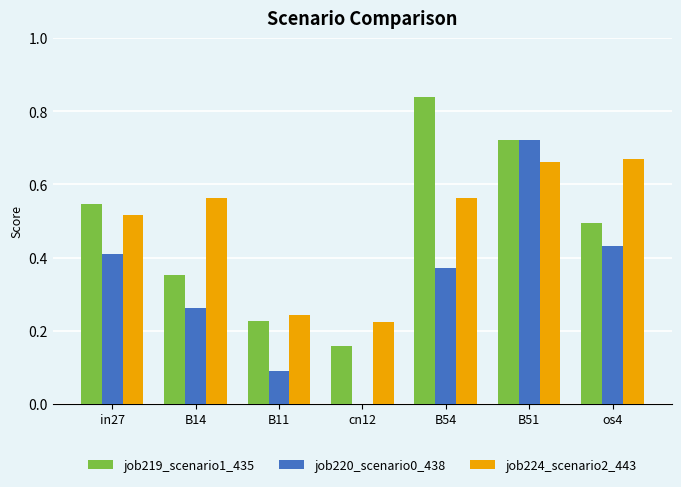

The value of job224_scenario2_443 at in27 is 0.7. True or false?

False